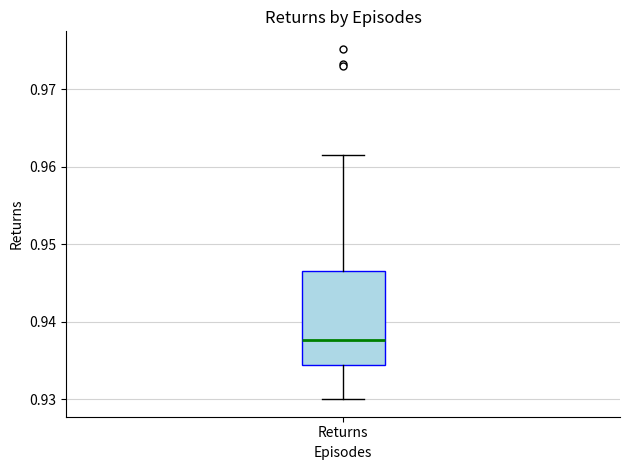

Read this box plot against the y-axis: the position of the median line, the range covered by the box, and the ends of both whiskers. The values are not printed on the chart, so give them approximately, as read against the axis.

median 0.938, box 0.934 to 0.947, whiskers 0.930 to 0.961